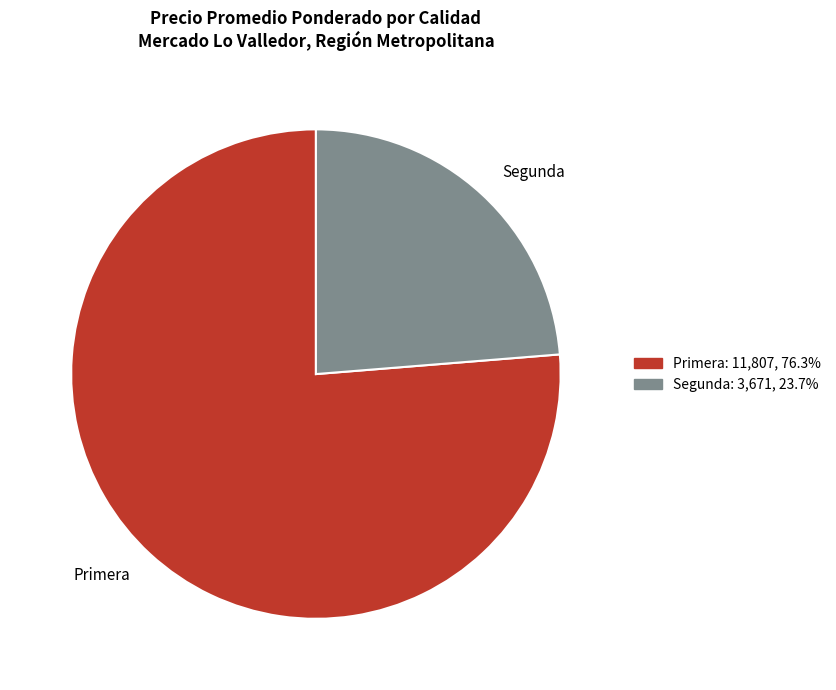

What is the largest slice in the pie chart?

Primera